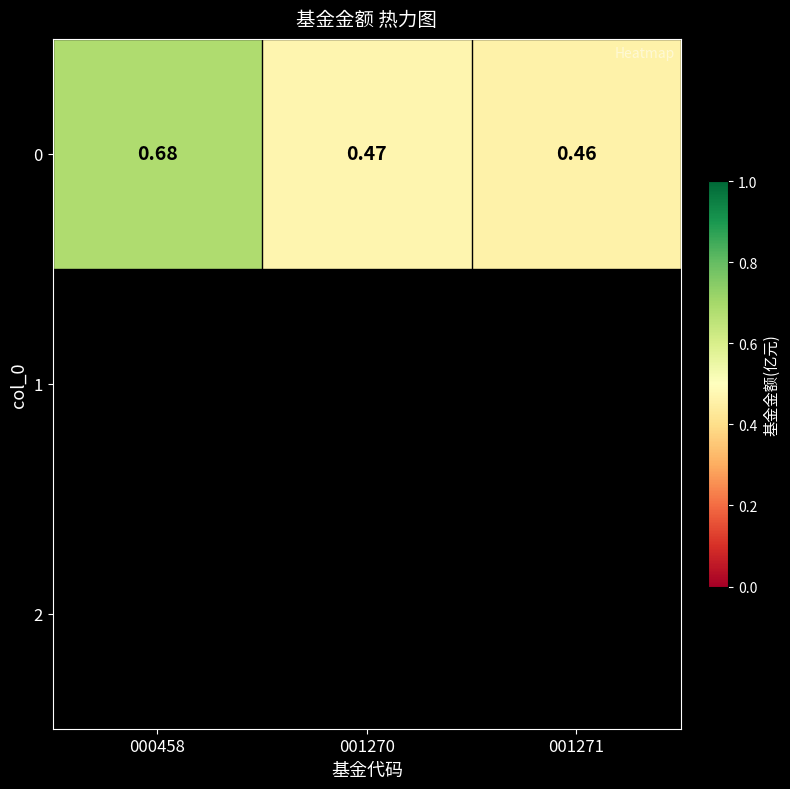

Reading left to right, extract all data points from this chart.

0.7	0.5	0.5